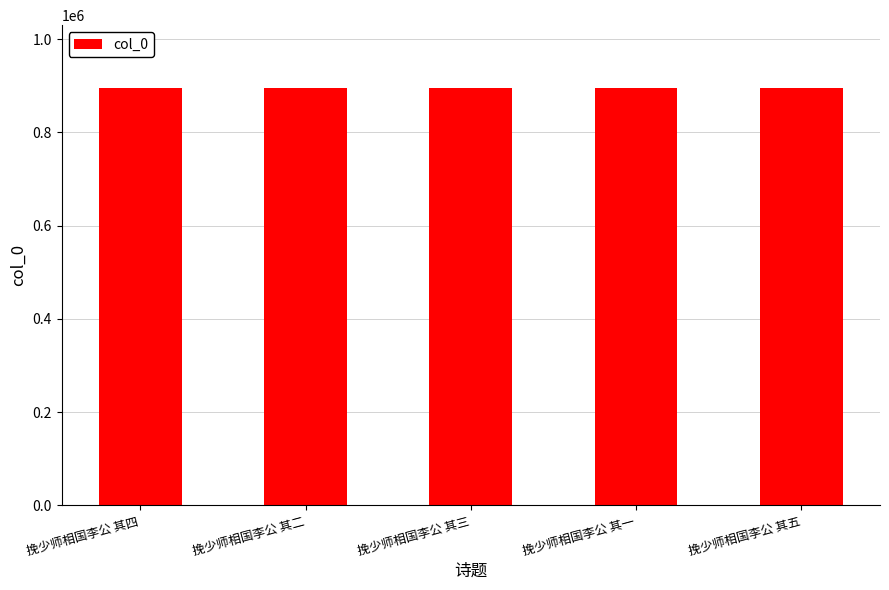

What is the change in value from 挽少师相国李公 其四 to 挽少师相国李公 其二?

+3